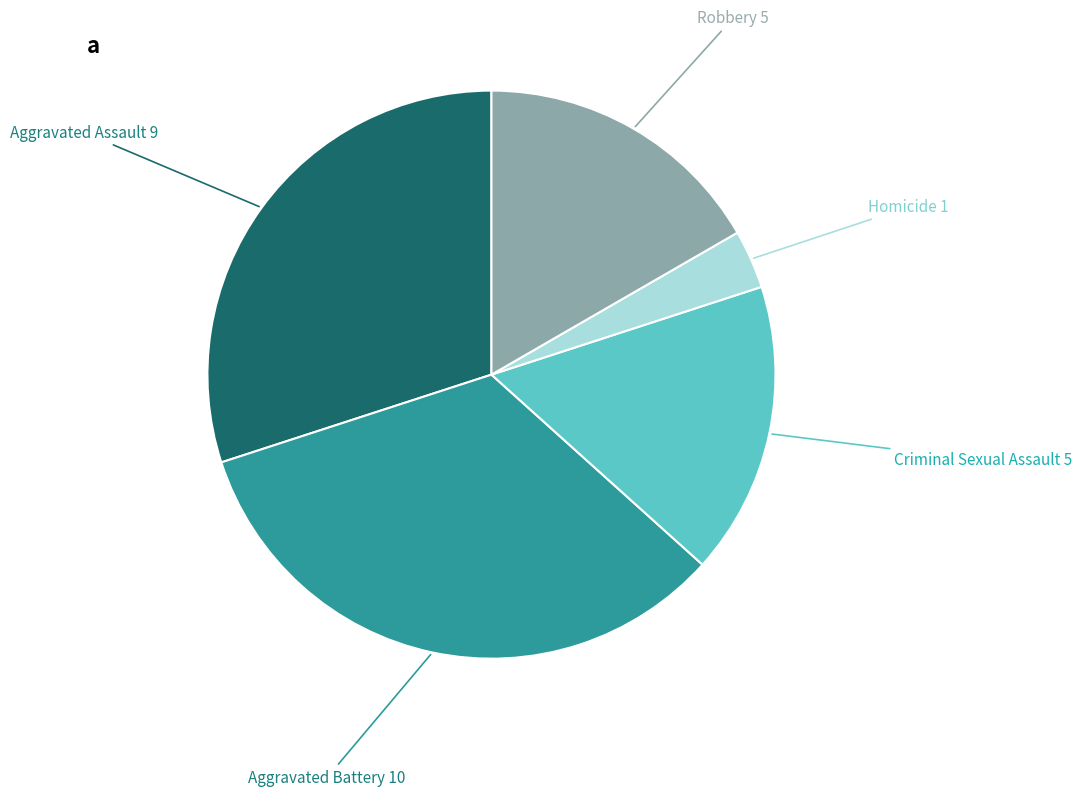

Combined, do Robbery and Aggravated Assault account for over 50%?

No